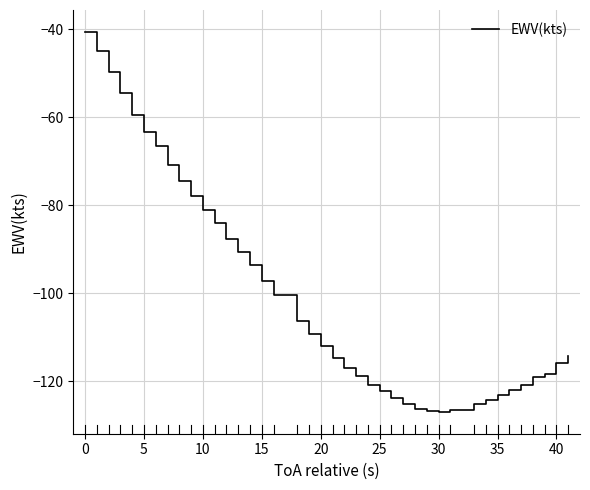

How many categories are shown in the chart?

40